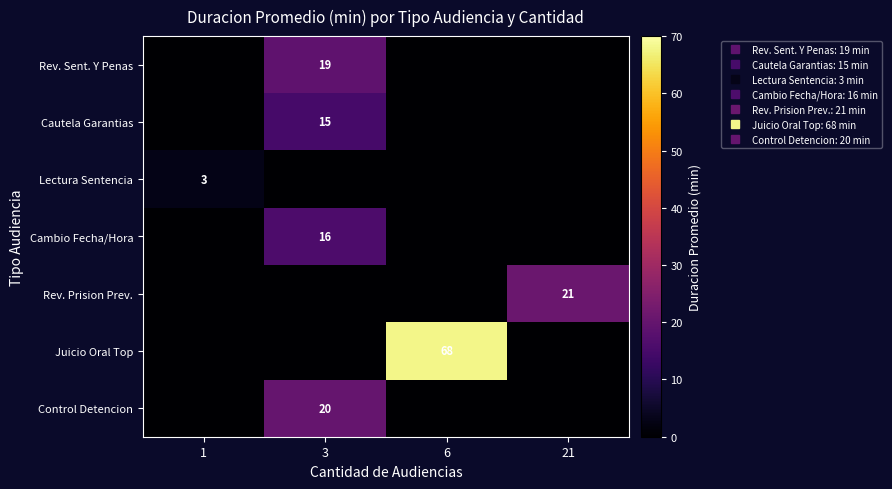

What is the difference between the maximum and minimum values in the row_1 series?

15